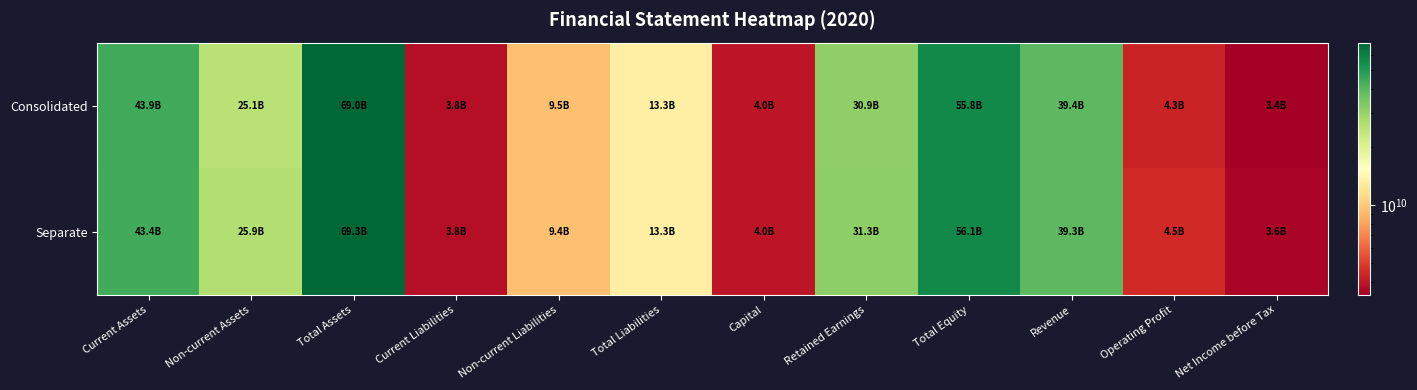

Reading right to left, what are all the values shown in this chart?

Consolidated: Net Income before Tax=3442181691	Operating Profit=4306482309	Revenue=39408554232	Total Equity=55762046211	Retained Earnings=30869564180	Capital=3964669000	Total Liabilities=13275208538	Non-current Liabilities=9453449080	Current Liabilities=3821759458	Total Assets=69037254749	Non-current Assets=25109953090	Current Assets=43927301659
Separate: Net Income before Tax=3596748527	Operating Profit=4476751211	Revenue=39303630387	Total Equity=56082341981	Retained Earnings=31261964536	Capital=3964669000	Total Liabilities=13265940612	Non-current Liabilities=9445200304	Current Liabilities=3820740308	Total Assets=69348282593	Non-current Assets=25901049130	Current Assets=43447233463